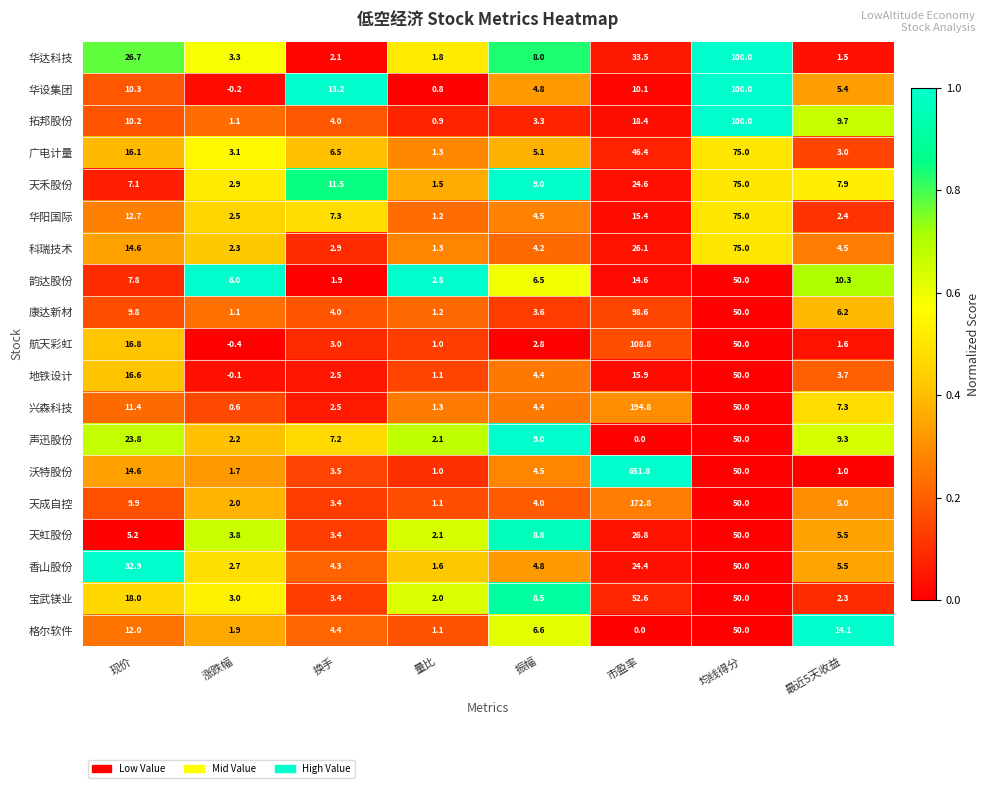

At which category is the sum across all series the highest?

市盈率